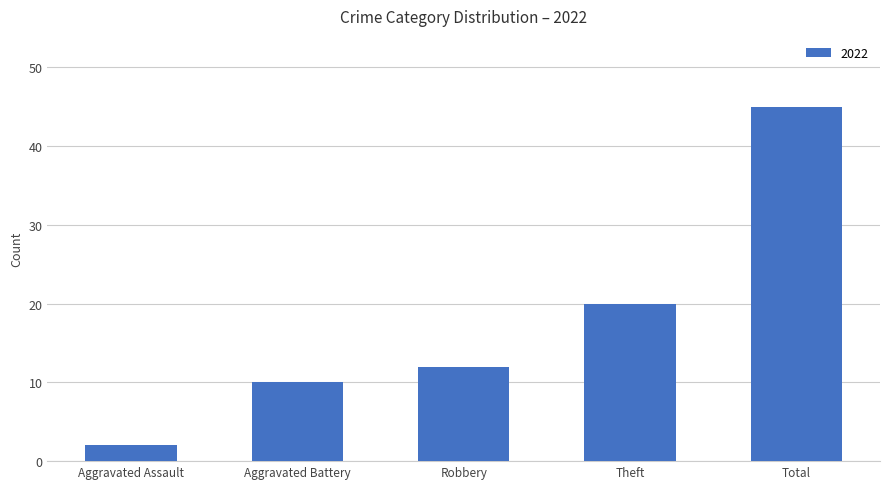

Count the number of categories in the chart.

5